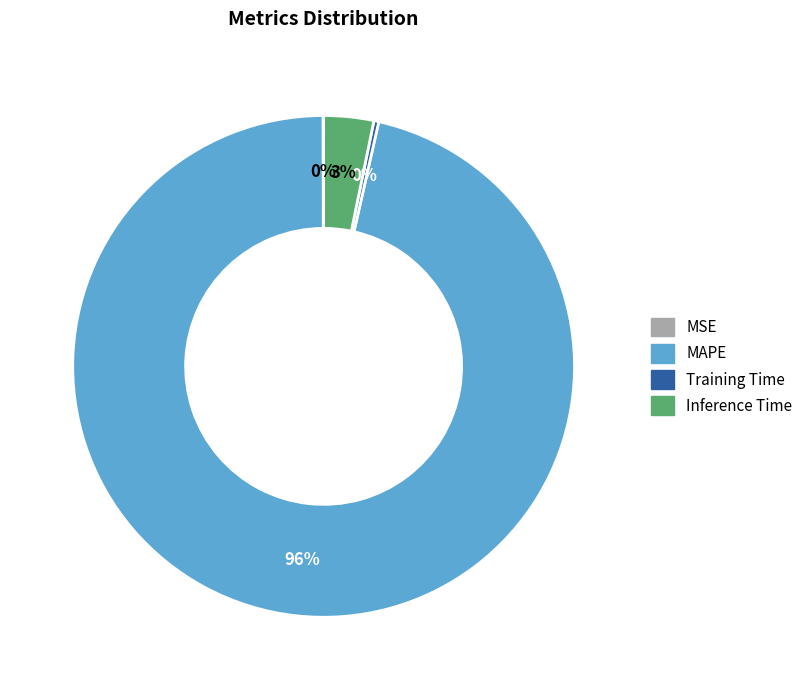

Which has a higher value, Inference Time or Training Time?

Inference Time